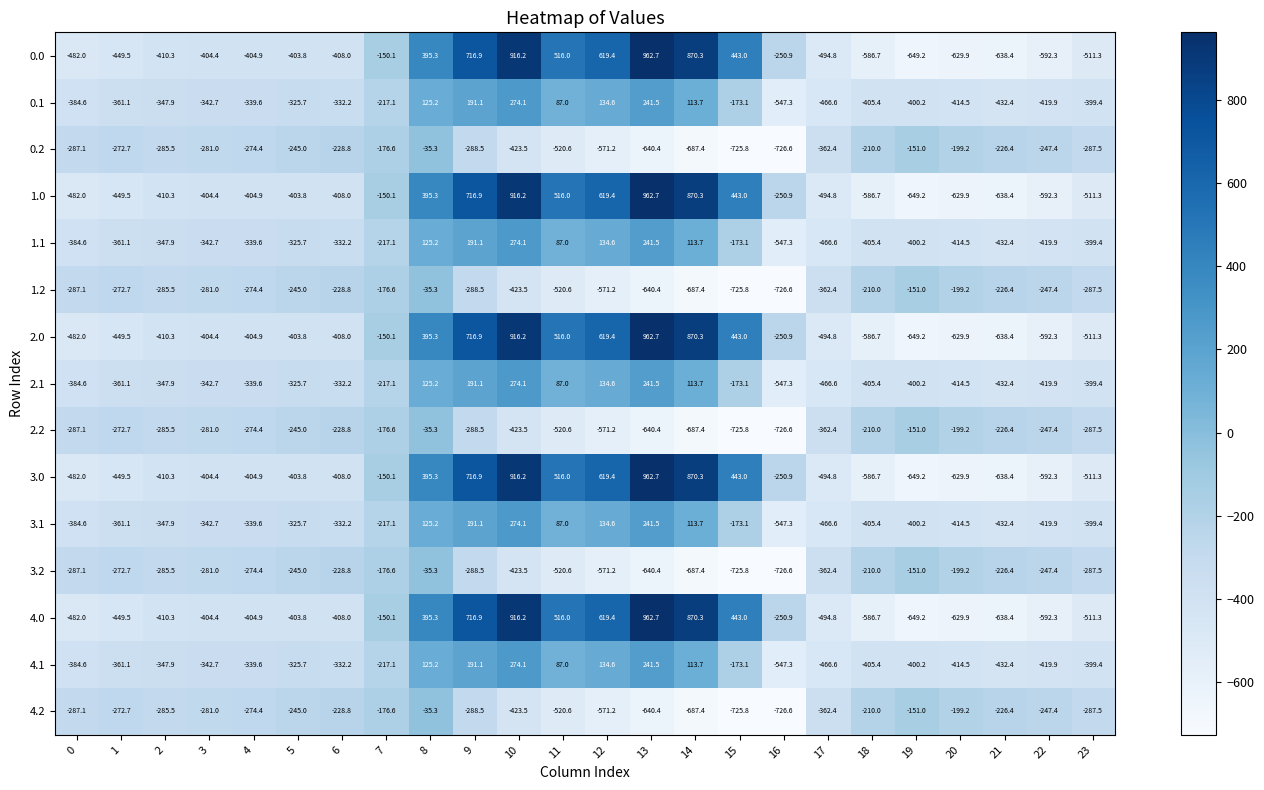

Rank the categories by 1.0 value from highest to lowest.

13, 10, 14, 9, 12, 11, 15, 8, 7, 16, 5, 3, 4, 6, 2, 1, 0, 17, 23, 18, 22, 20, 21, 19